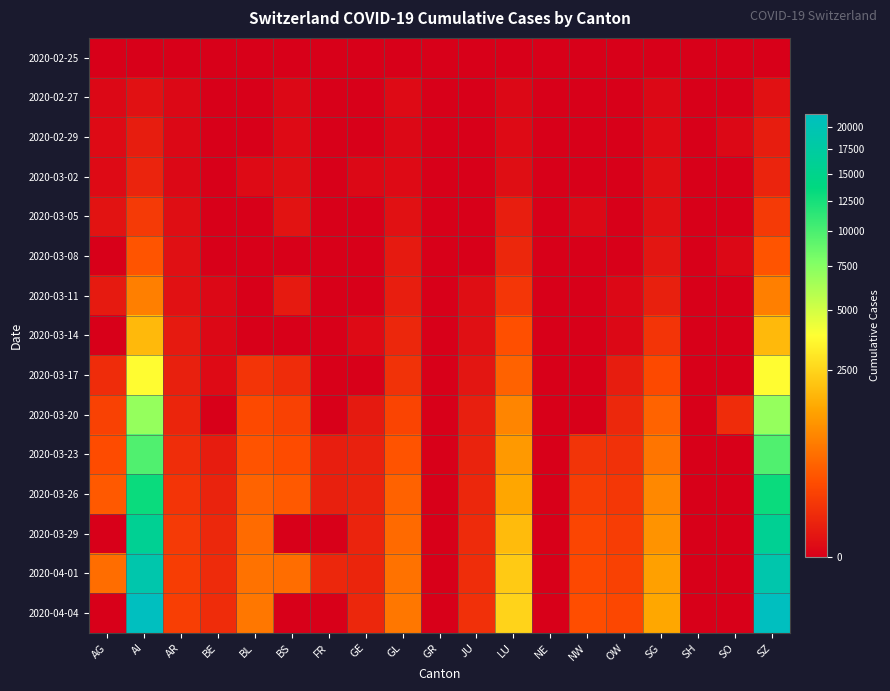

How many categories are shown in the chart?

19